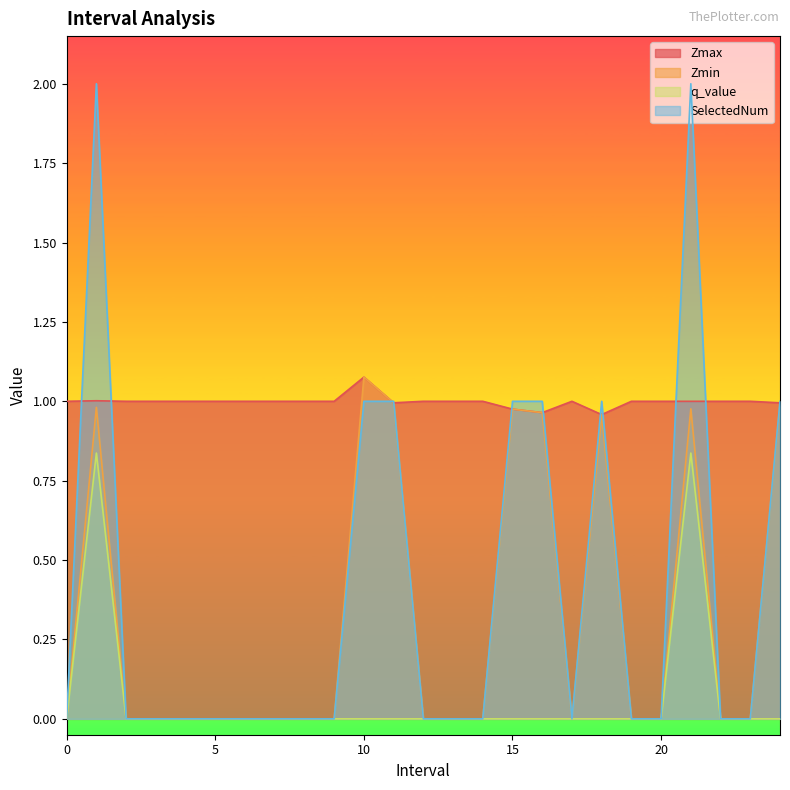

Where is the first local maximum for q_value?

1.0